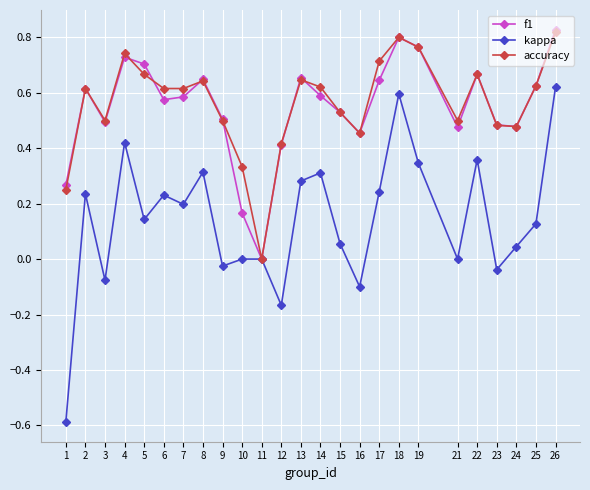

Which series has the widest spread of values?

kappa